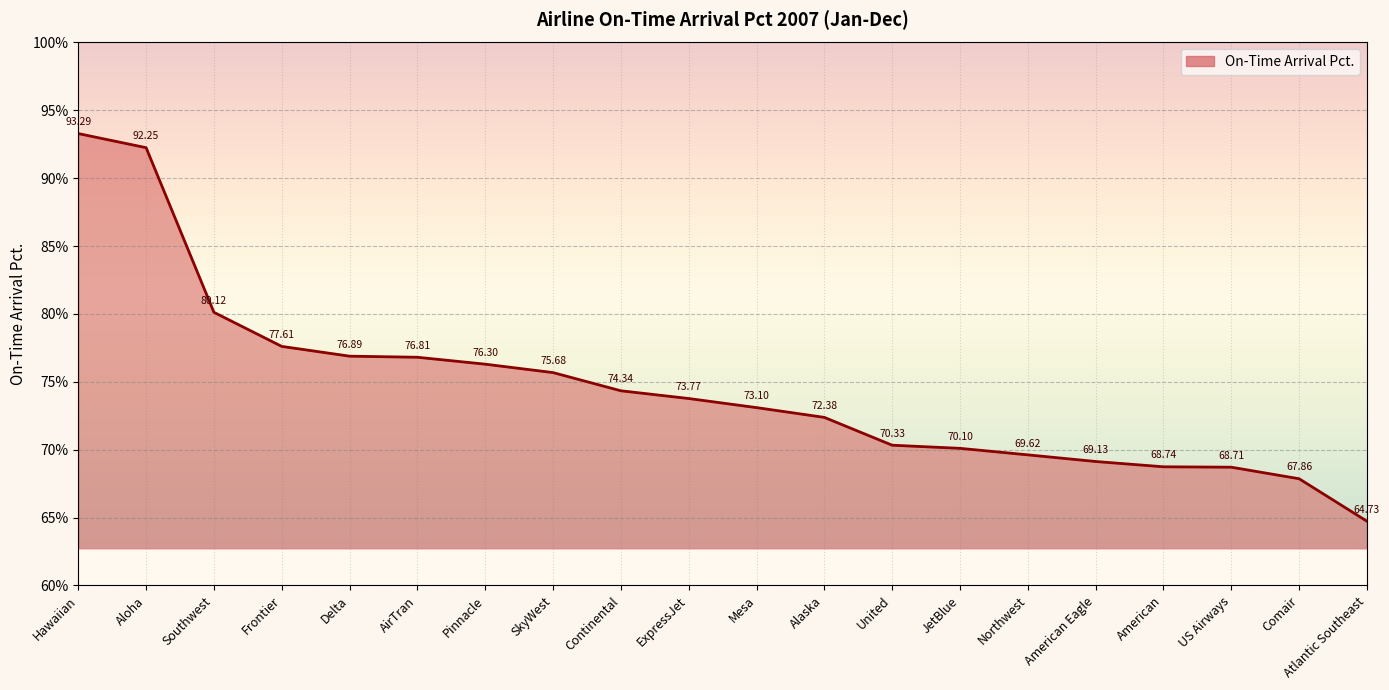

At which category does the chart reach its minimum across all series?

Atlantic Southeast